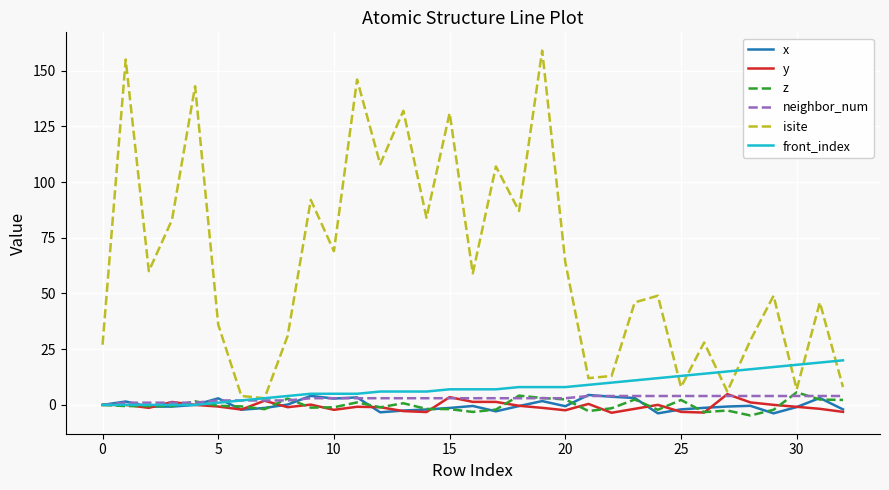

Which series has the largest total across all categories?

isite